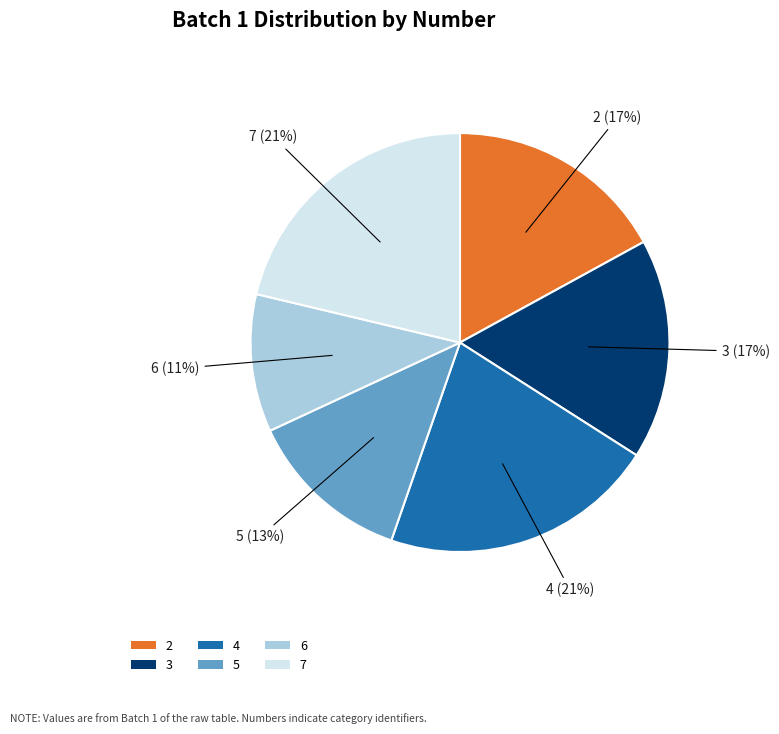

Is there a majority slice in this chart?

No